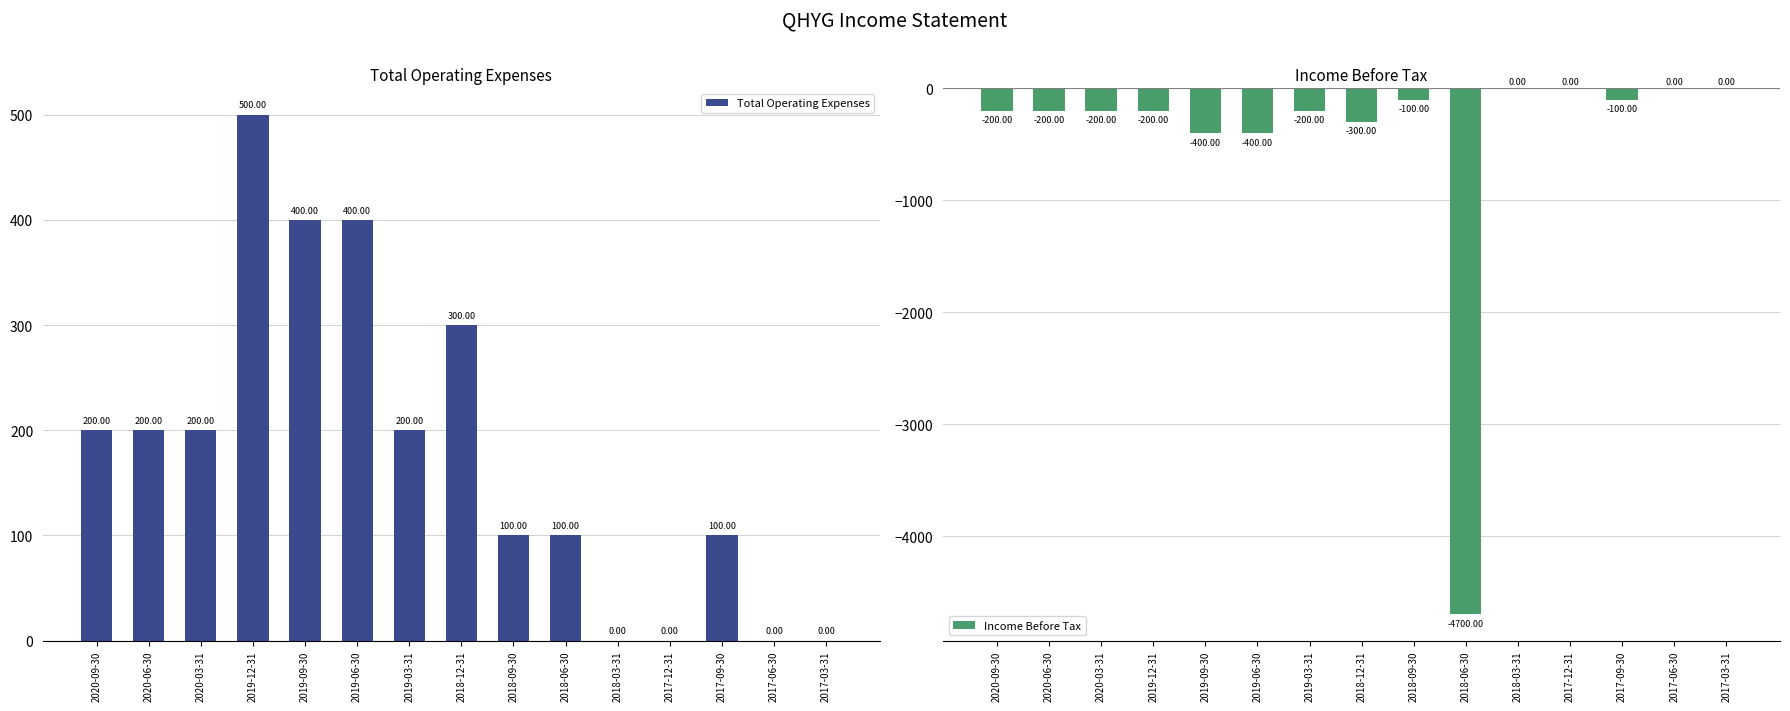

Which label corresponds to the smallest value in the chart?

2018-06-30